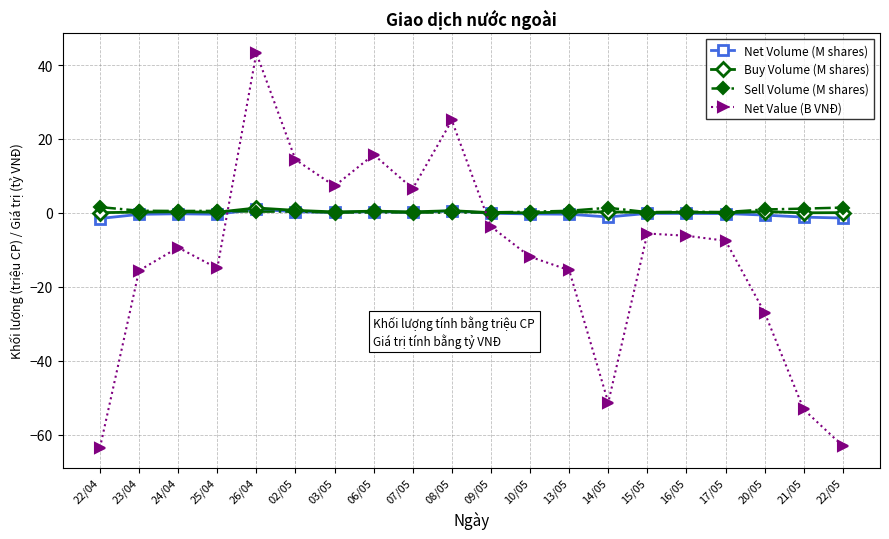

Which series changed the most between 03/05 and 22/05?

Net Value (B VNĐ)